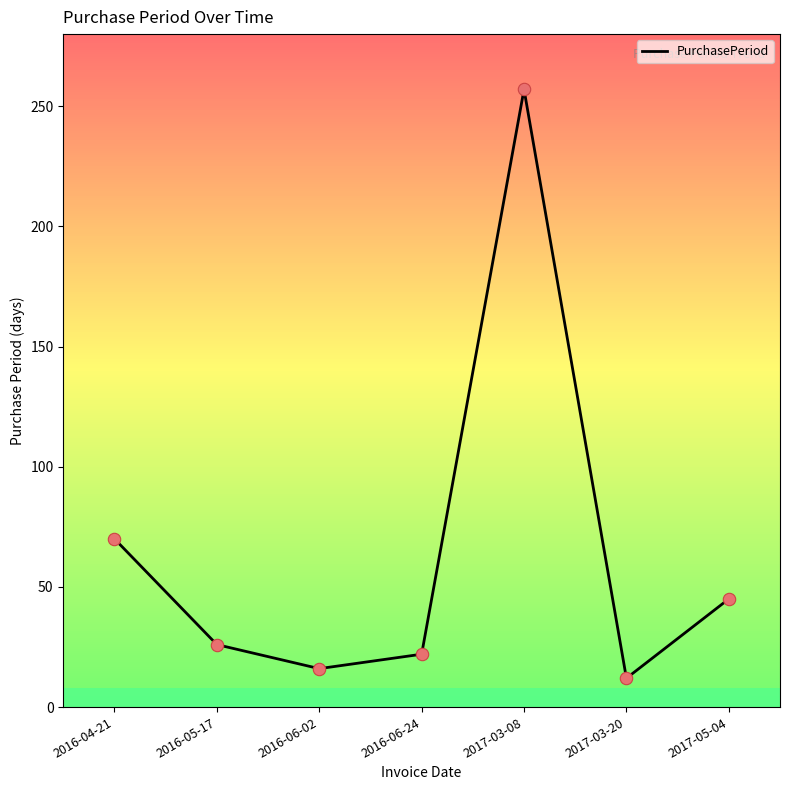

What is the ratio of the value at 2016-06-02 to the value at 2016-05-17?

0.6